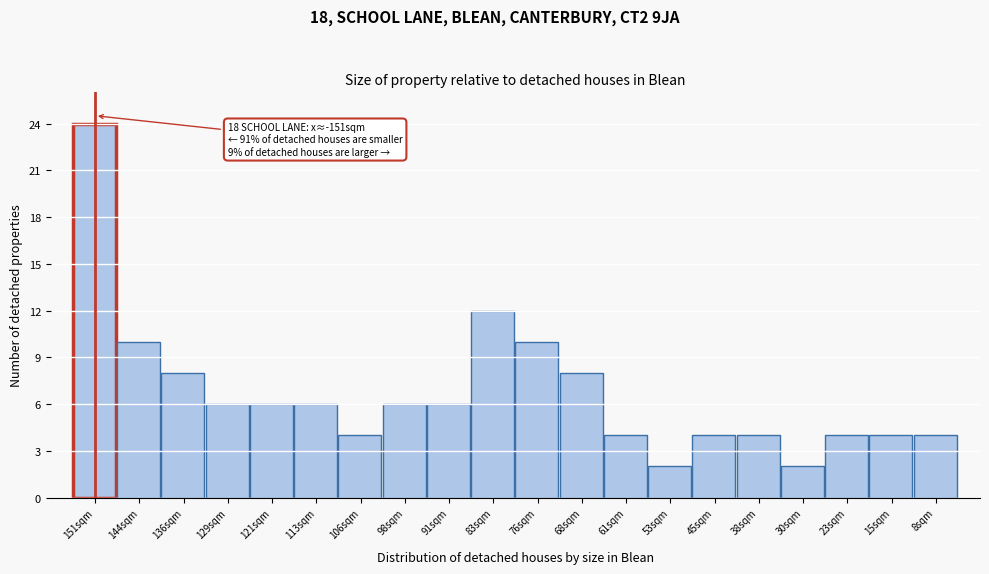

Reading left to right, what are all the values shown in this chart?

24	10	8	6	6	6	4	6	6	12	10	8	4	2	4	4	2	4	4	4